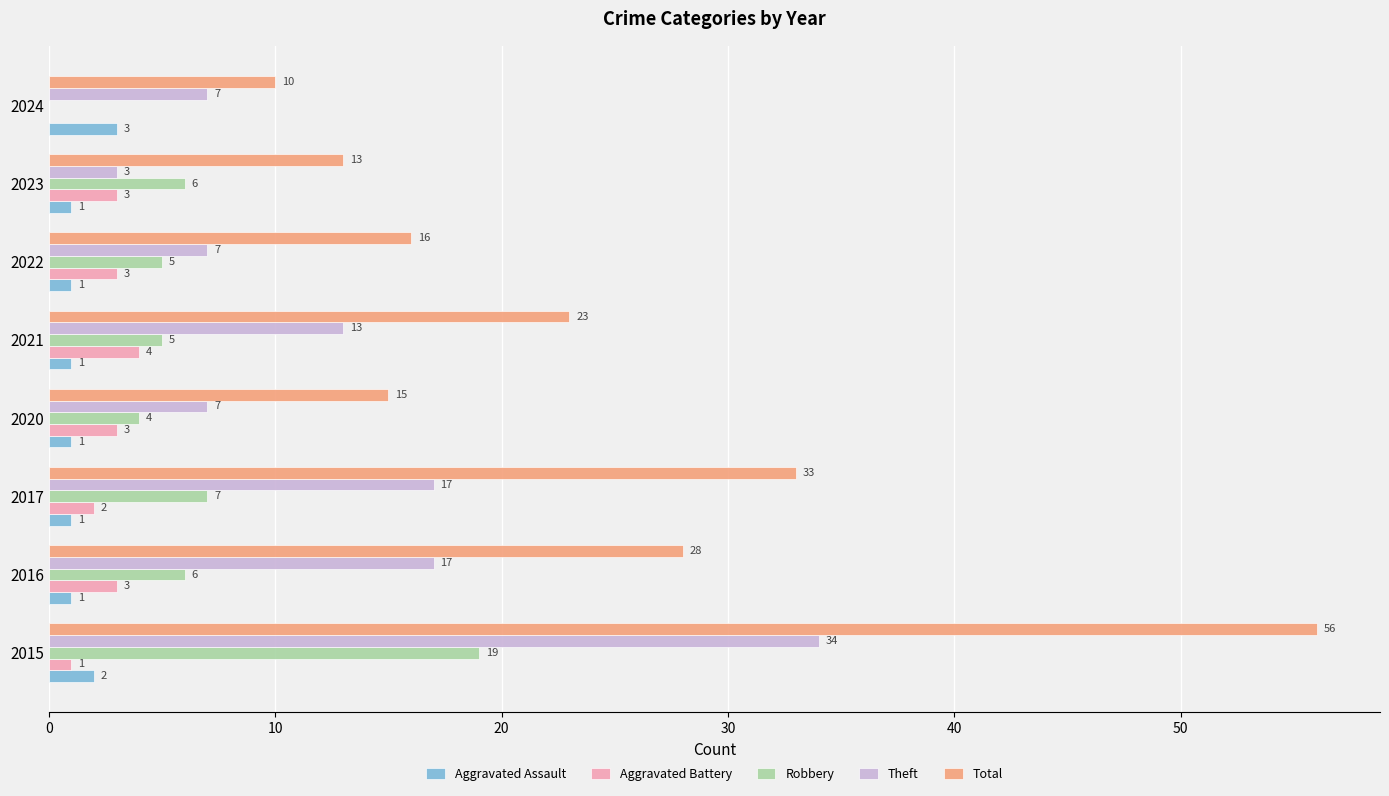

The Robbery series shows 0 at 2024. True or false?

True